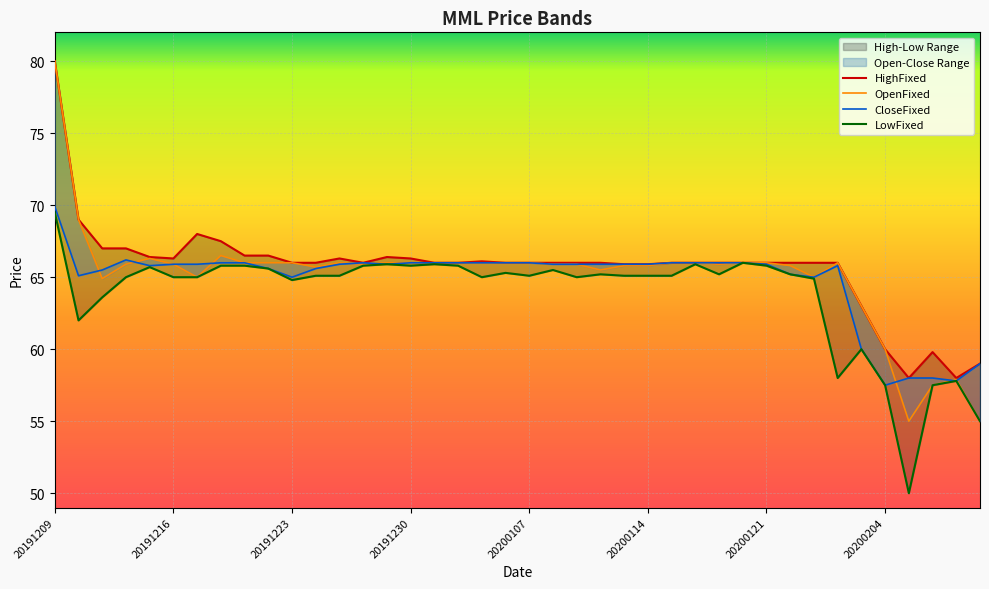

True or false: LowFixed and HighFixed cross at least once.

False